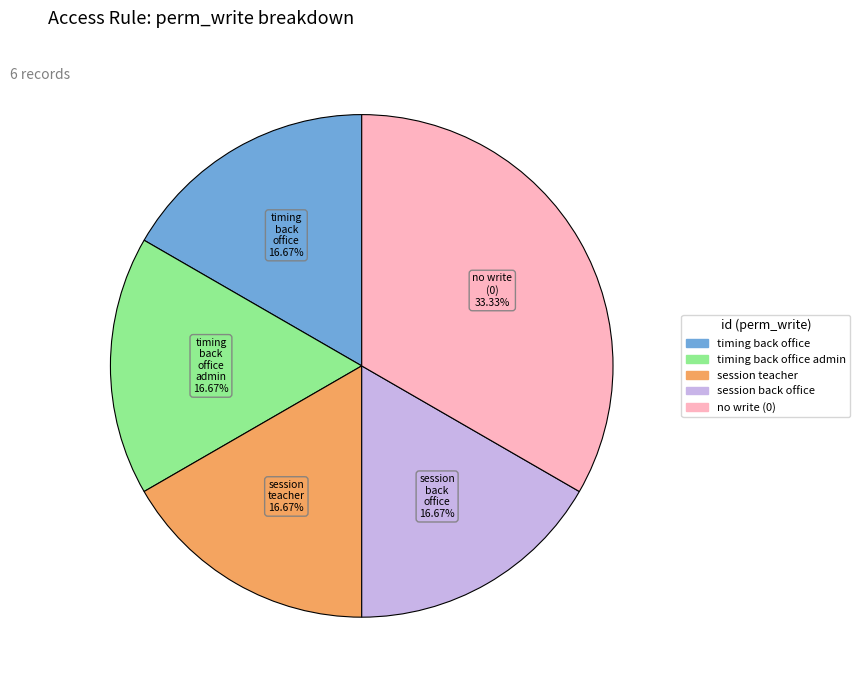

Approximately how many times larger is the value at timing back office admin compared to no write (0)?

0.5